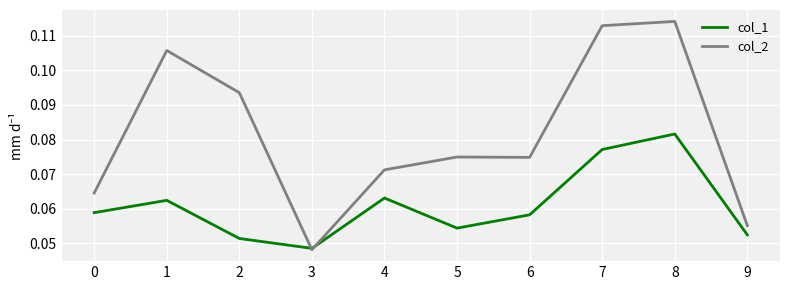

Between 6 and 9, which series saw the biggest shift?

col_2